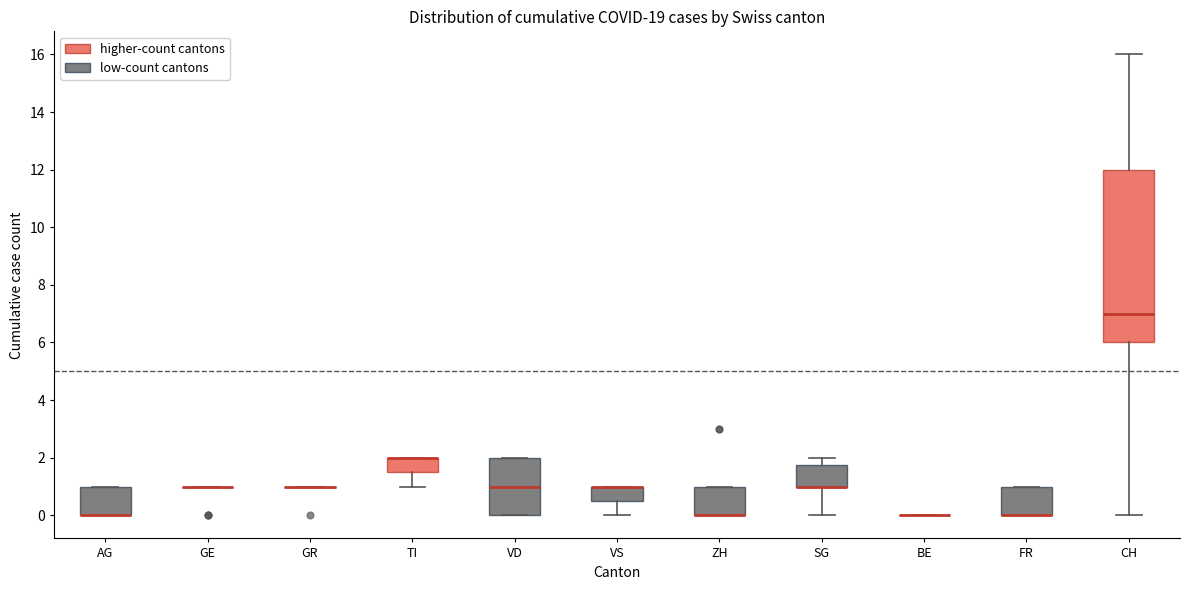

Comparing the boxes themselves (not the whiskers), which one is the tallest?

CH